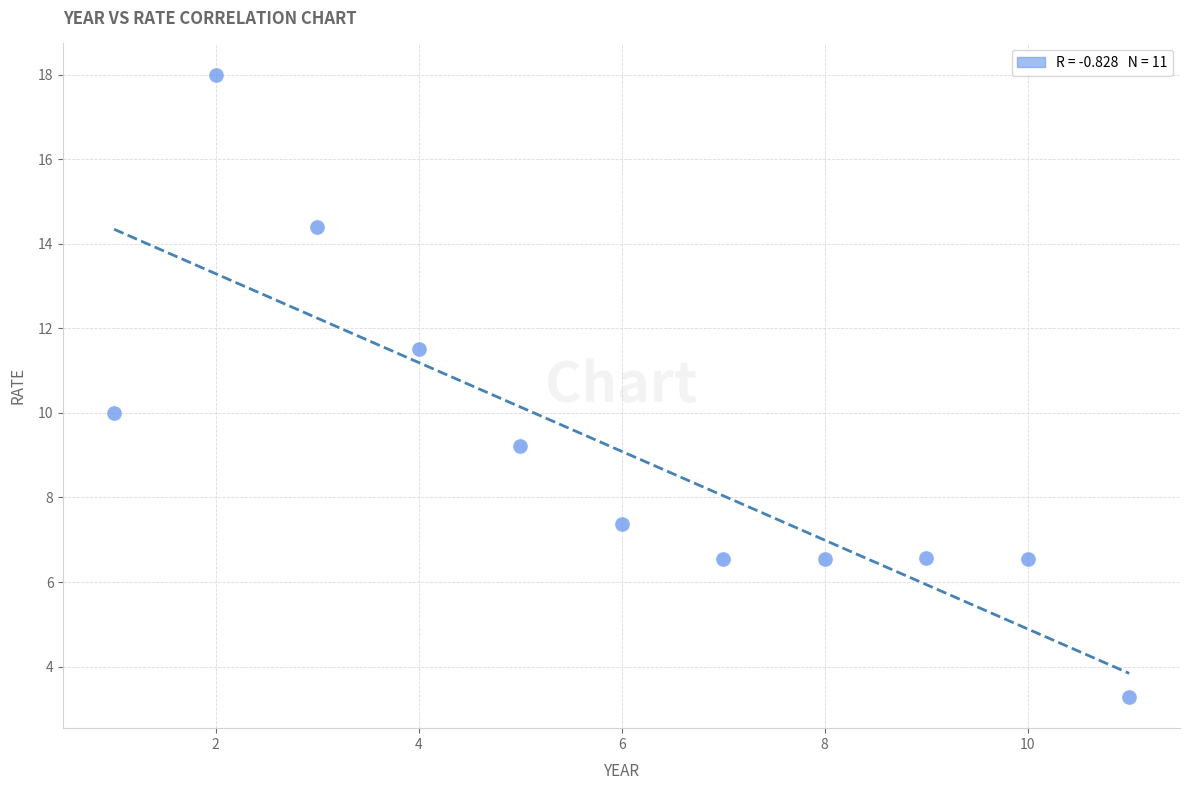

What is the average Y value?

9.1